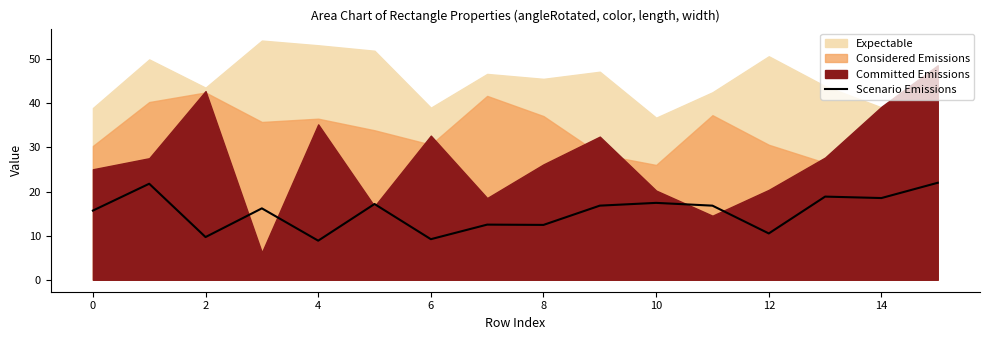

True or false: the data shows 10.5 at 12.

True